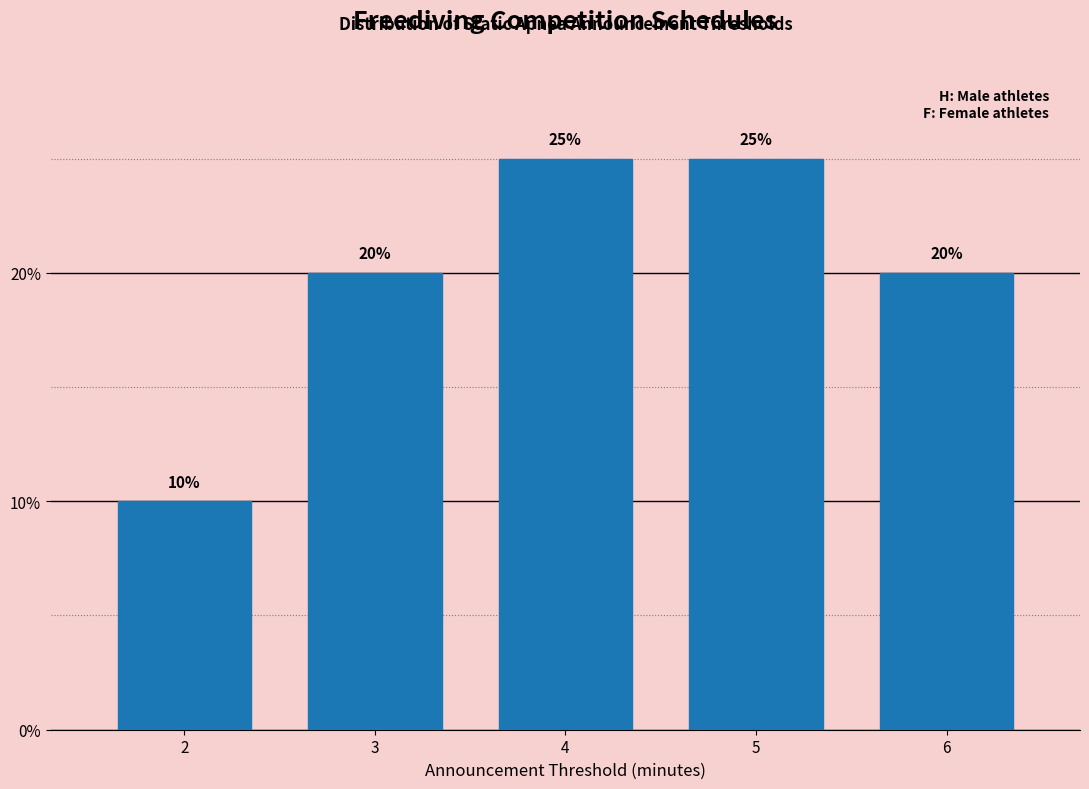

Reading left to right, what are all the values shown in this chart?

2=10	3=20	4=25	5=25	6=20